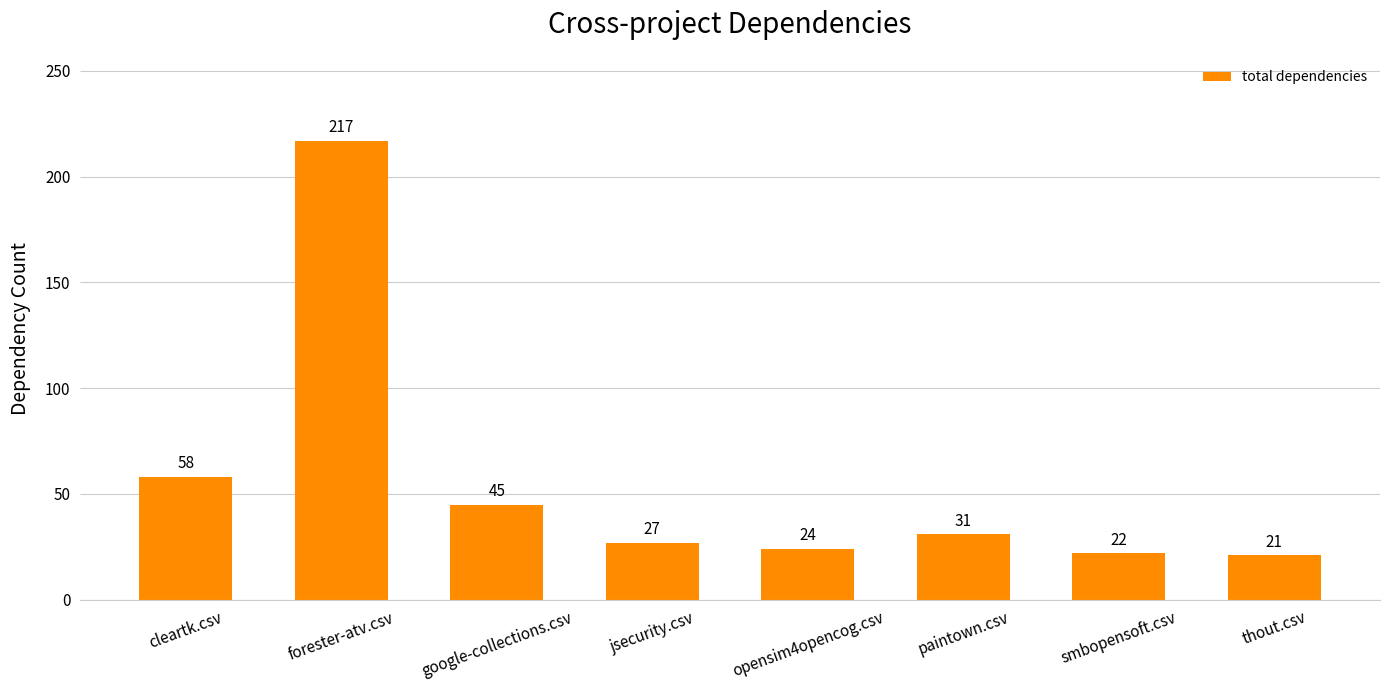

What is the change in value from forester-atv.csv to jsecurity.csv?

-190